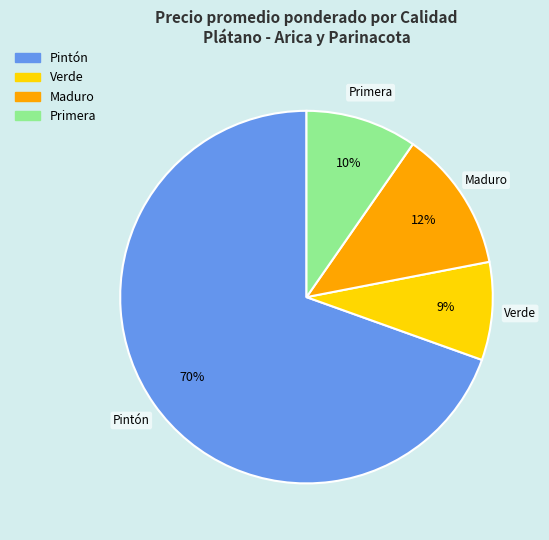

Does any single category account for the majority?

Yes